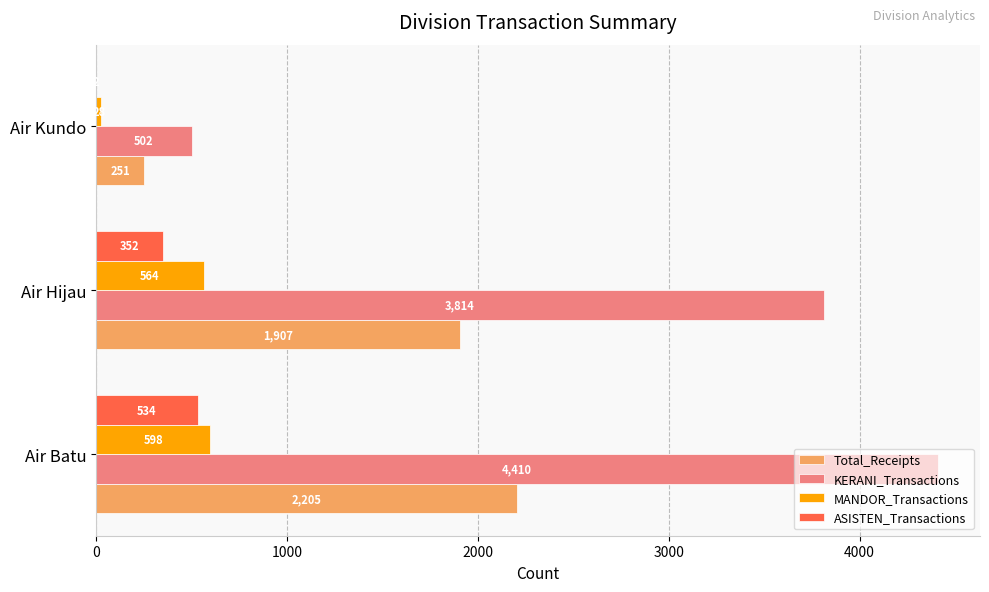

Where is KERANI_Transactions nearest to the value 2456?

Air Hijau